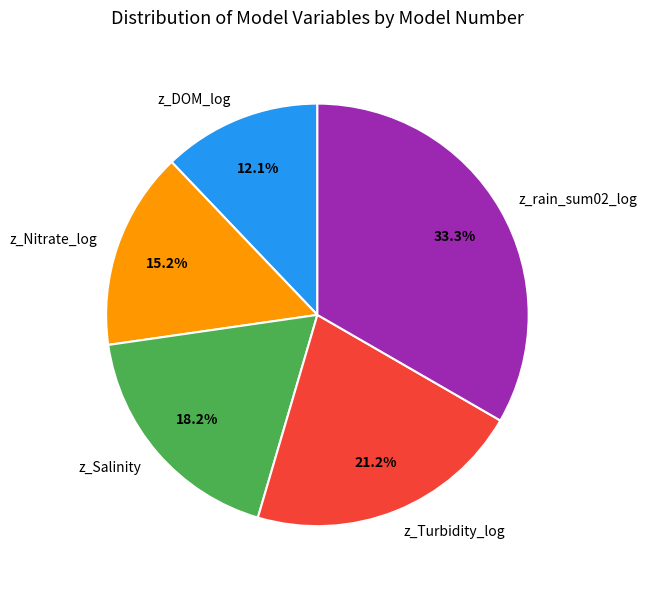

Combined, what portion of the pie is z_rain_sum02_log and z_Nitrate_log?

48.5%